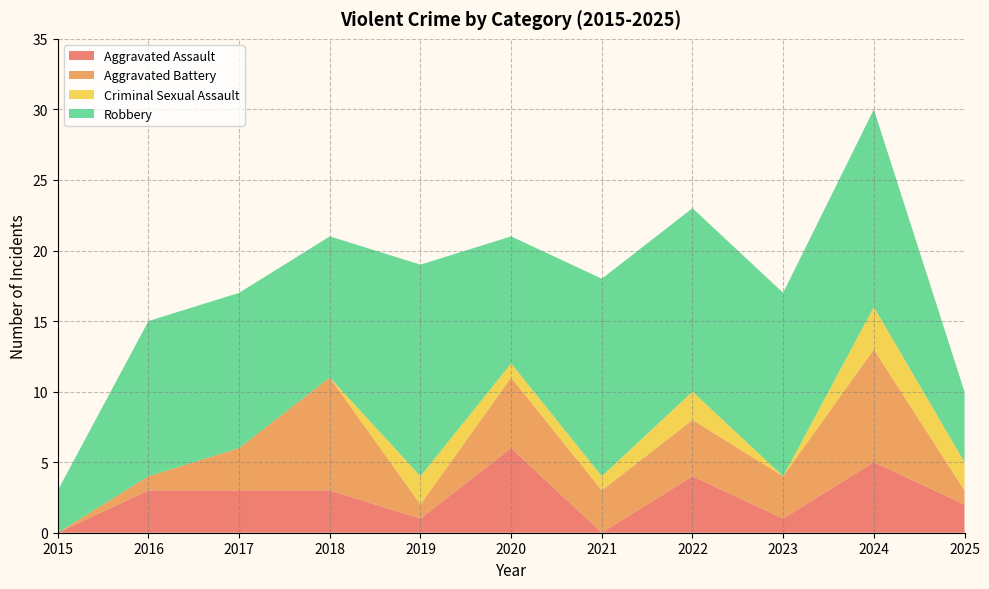

Reading left to right, extract all data points from this chart.

Aggravated Assault: 0	3	3	3	1	6	0	4	1	5	2
Aggravated Battery: 0	1	3	8	1	5	3	4	3	8	1
Criminal Sexual Assault: 0	0	0	0	2	1	1	2	0	3	2
Robbery: 3	11	11	10	15	9	14	13	13	14	5